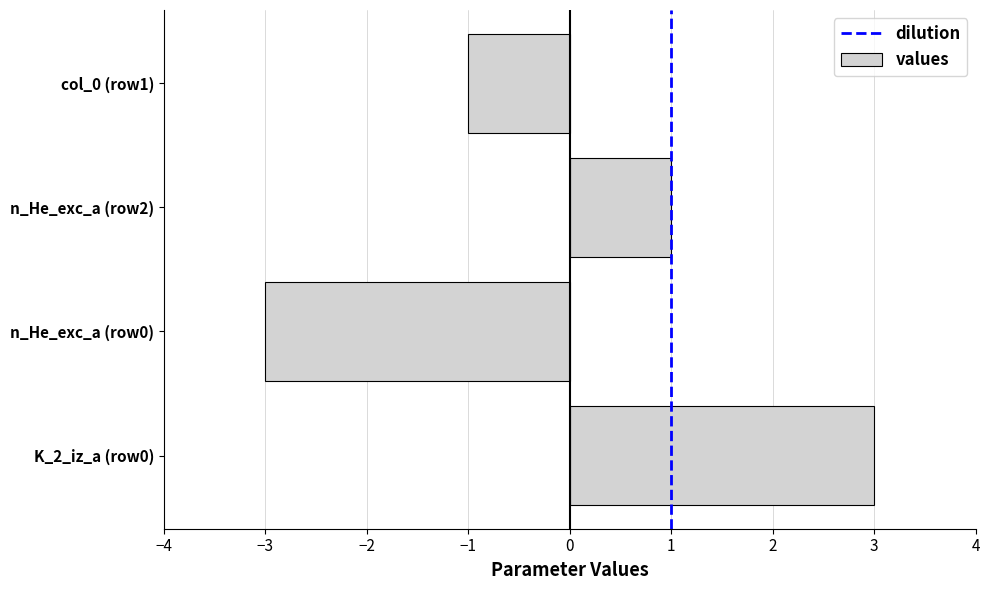

Rank the categories by value from lowest to highest.

n_He_exc_a (row0), col_0 (row1), n_He_exc_a (row2), K_2_iz_a (row0)